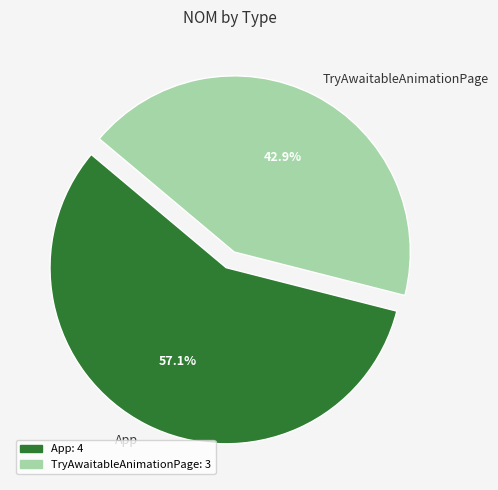

To the nearest percent, what portion does App represent?

57%